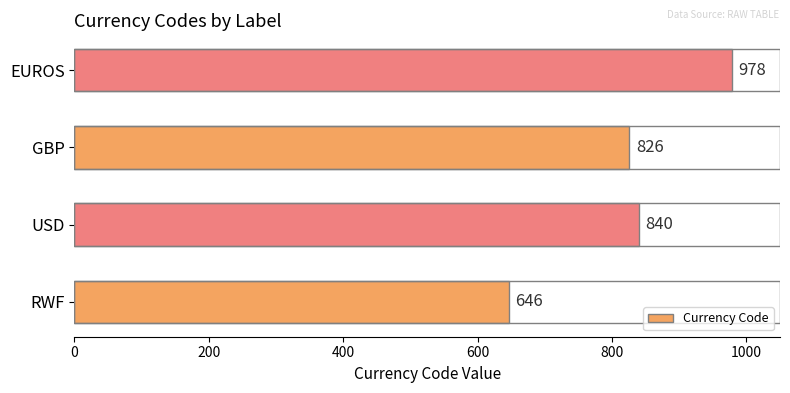

What is the ratio of the value at RWF to the value at GBP?

0.8